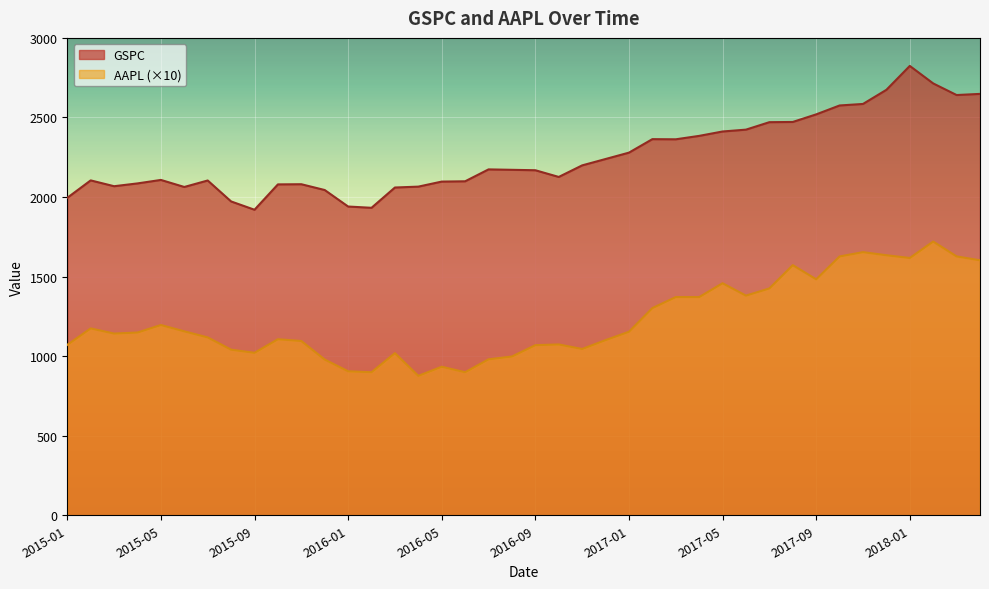

True or false: GSPC and AAPL intersect in this chart.

False